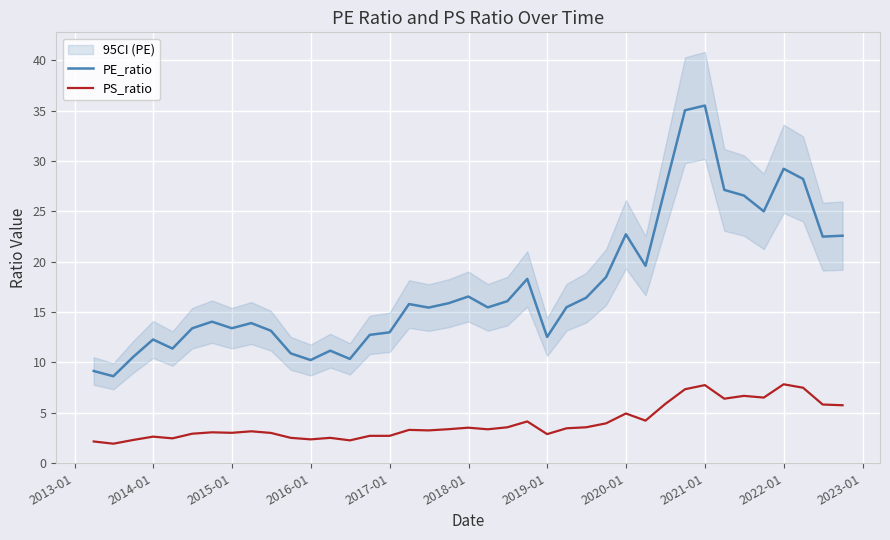

True or false: PS_ratio and PE_ratio cross at least once.

False